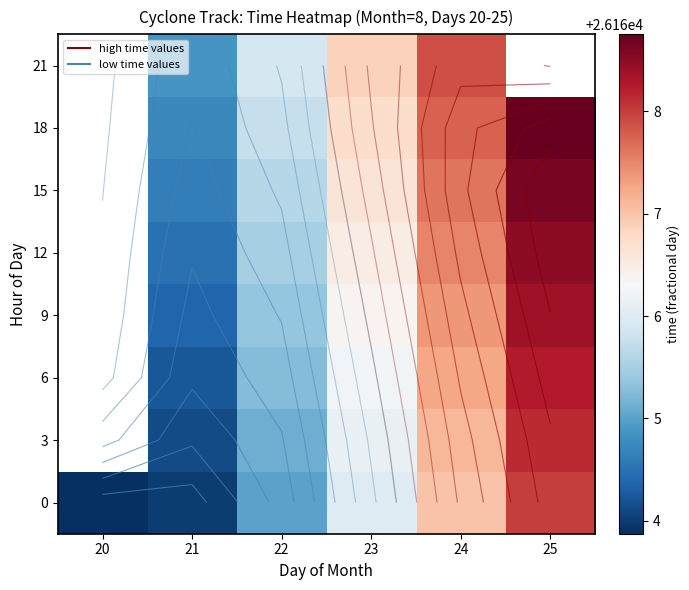

What is the highest value of the 0 series?

26168.0